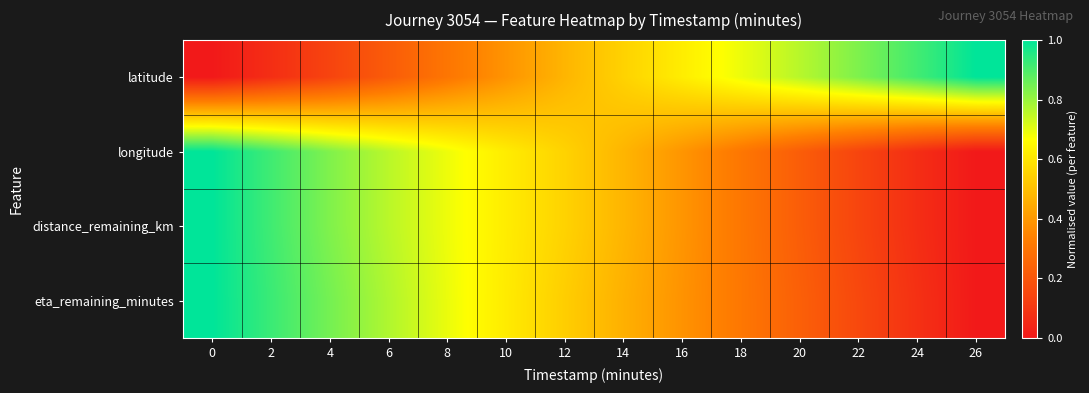

Count the number of categories in the chart.

14